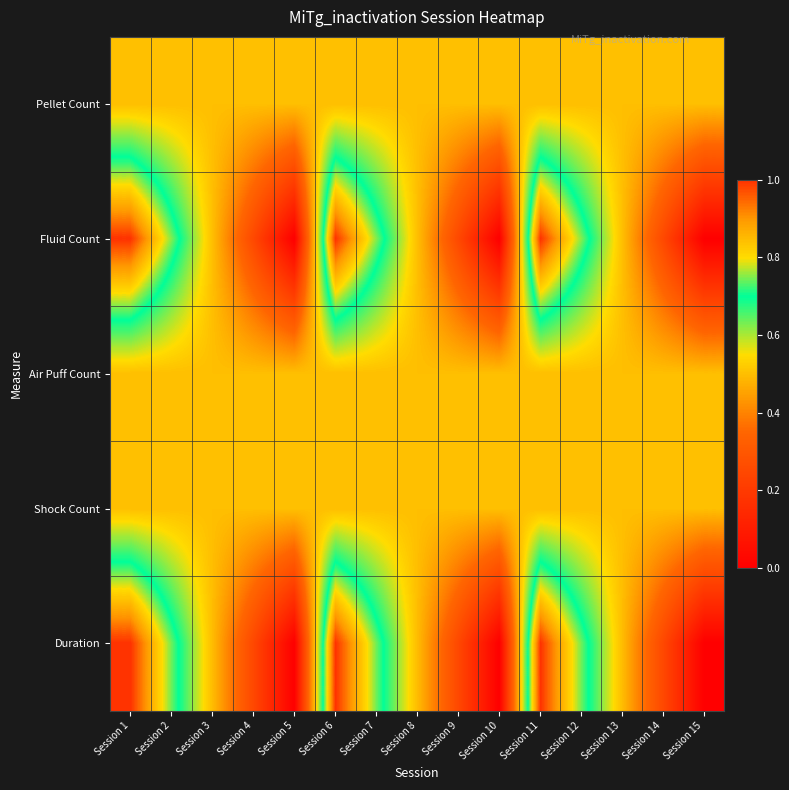

Reading left to right, transcribe all the data shown in this chart.

Pellet Count: Session 1=0.5	Session 2=0.5	Session 3=0.5	Session 4=0.5	Session 5=0.5	Session 6=0.5	Session 7=0.5	Session 8=0.5	Session 9=0.5	Session 10=0.5	Session 11=0.5	Session 12=0.5	Session 13=0.5	Session 14=0.5	Session 15=0.5
Fluid Count: Session 1=1.0	Session 2=0.8	Session 3=0.5	Session 4=0.2	Session 5=0.0	Session 6=1.0	Session 7=0.8	Session 8=0.5	Session 9=0.2	Session 10=0.0	Session 11=1.0	Session 12=0.8	Session 13=0.5	Session 14=0.2	Session 15=0.0
Air Puff Count: Session 1=0.5	Session 2=0.5	Session 3=0.5	Session 4=0.5	Session 5=0.5	Session 6=0.5	Session 7=0.5	Session 8=0.5	Session 9=0.5	Session 10=0.5	Session 11=0.5	Session 12=0.5	Session 13=0.5	Session 14=0.5	Session 15=0.5
Shock Count: Session 1=0.5	Session 2=0.5	Session 3=0.5	Session 4=0.5	Session 5=0.5	Session 6=0.5	Session 7=0.5	Session 8=0.5	Session 9=0.5	Session 10=0.5	Session 11=0.5	Session 12=0.5	Session 13=0.5	Session 14=0.5	Session 15=0.5
Duration: Session 1=1.0	Session 2=0.7	Session 3=0.5	Session 4=0.2	Session 5=0.0	Session 6=1.0	Session 7=0.7	Session 8=0.5	Session 9=0.2	Session 10=0.0	Session 11=1.0	Session 12=0.7	Session 13=0.5	Session 14=0.2	Session 15=0.0